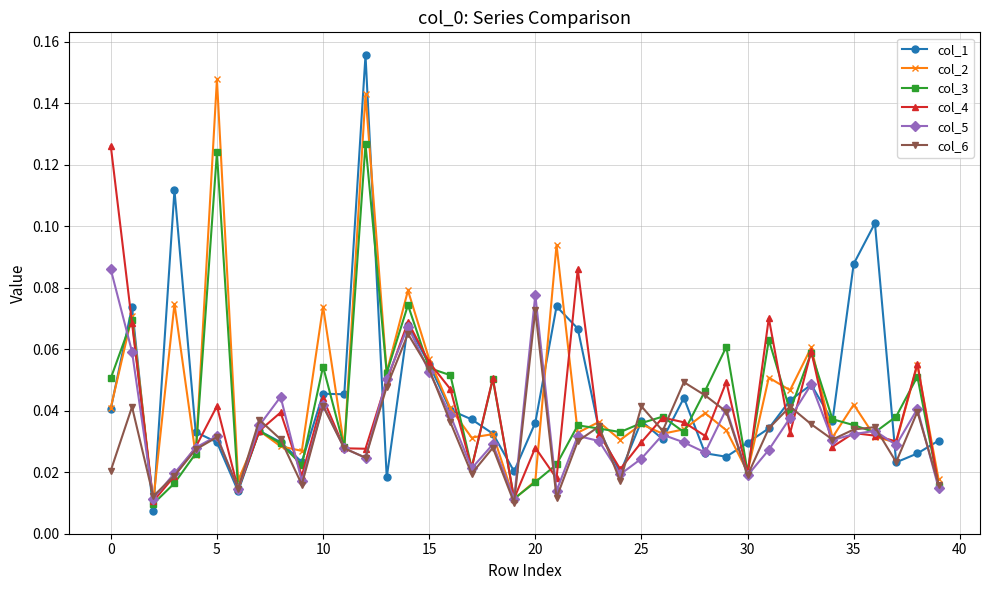

How many interior local valleys does the col_6 series have?

12